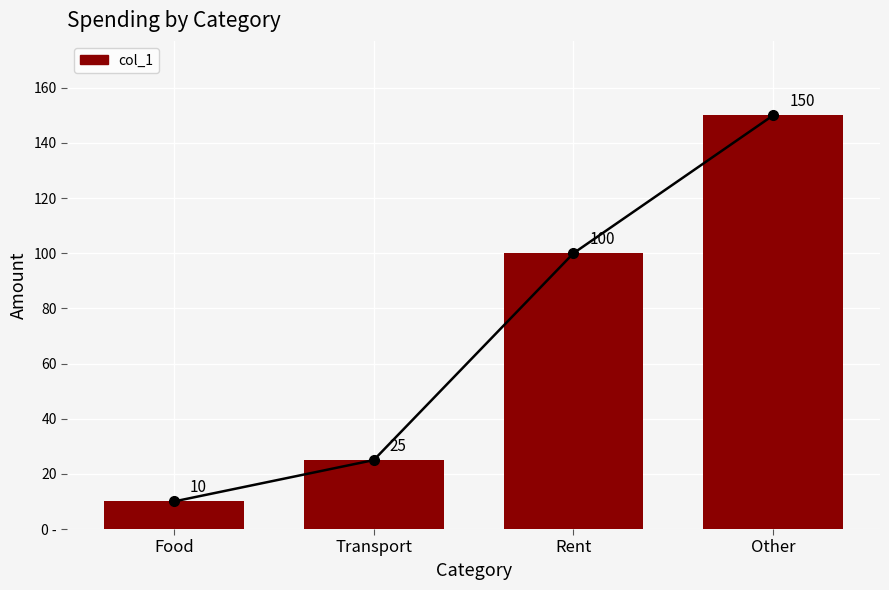

What is the value of the 4th bar from the left?

150